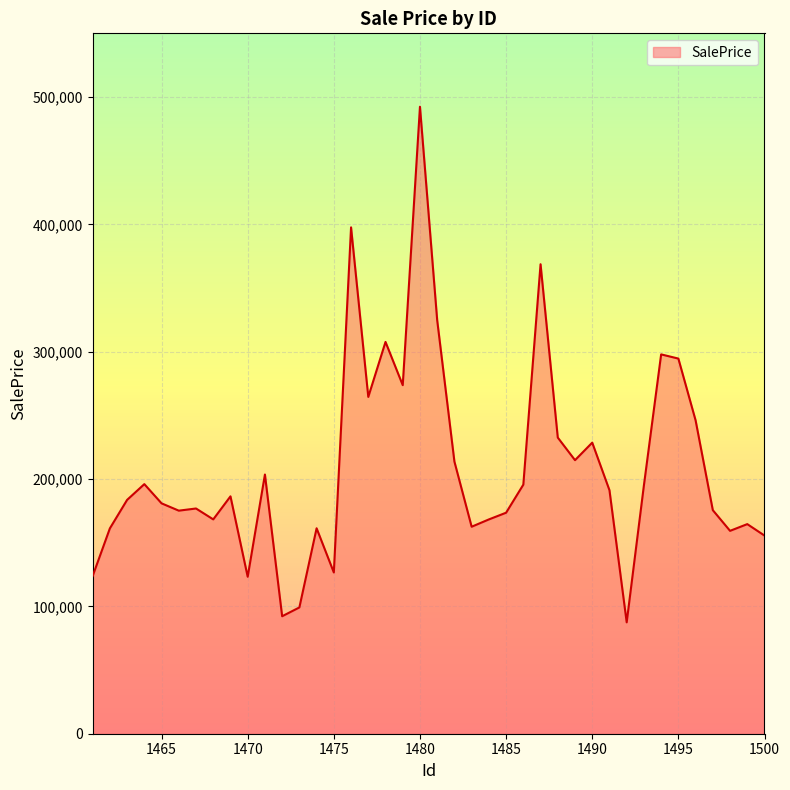

What is the minimum value shown in the chart?

87468.7